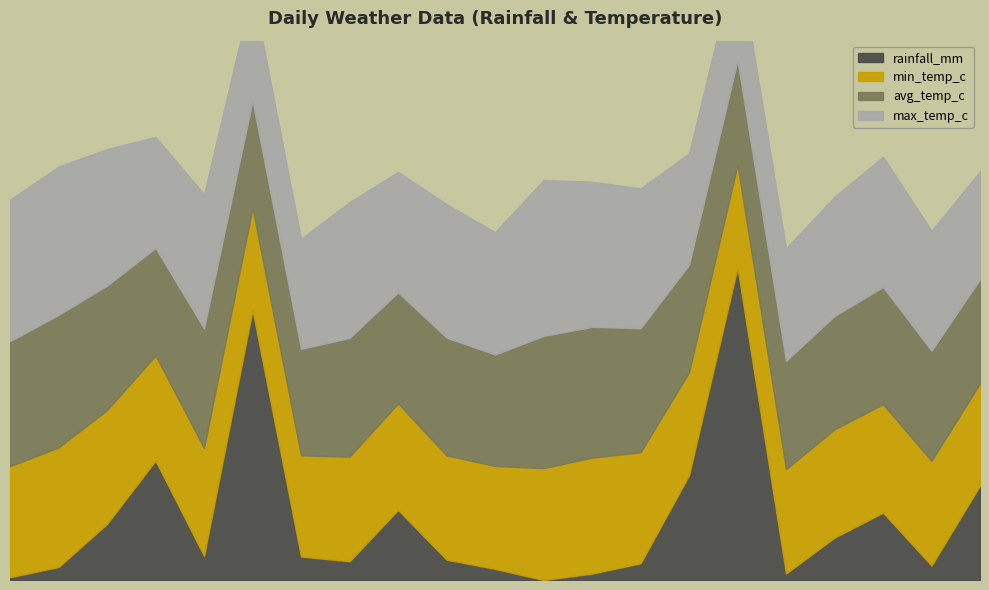

True or false: max_temp_c has a value of 24.0 at 2024-08-08.

True